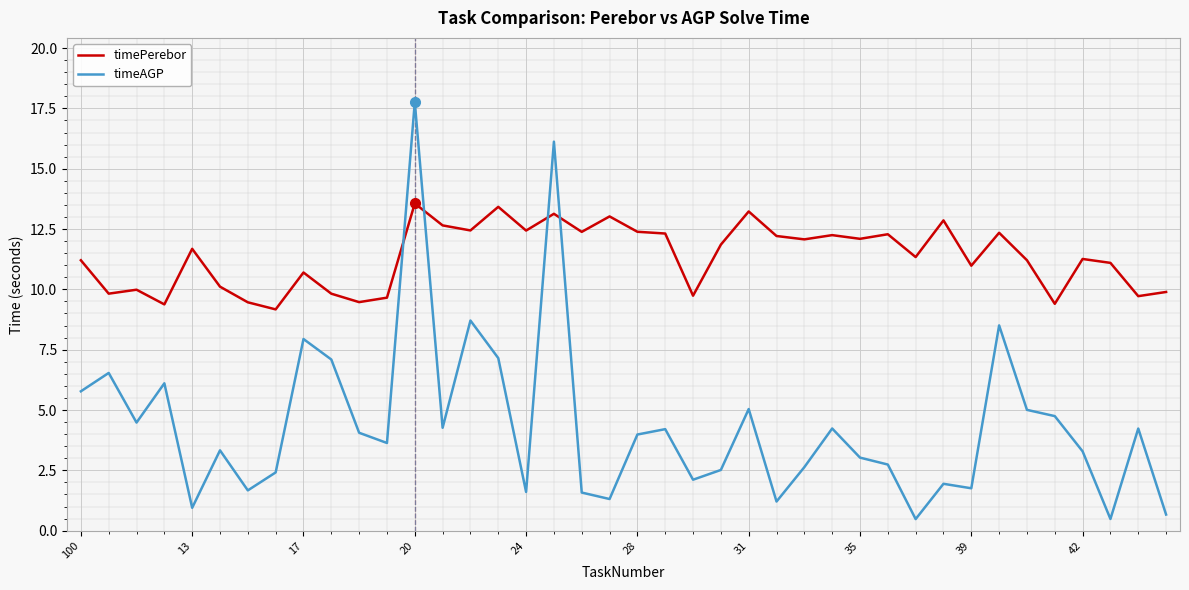

True or false: timeAGP and timePerebor intersect in this chart.

True